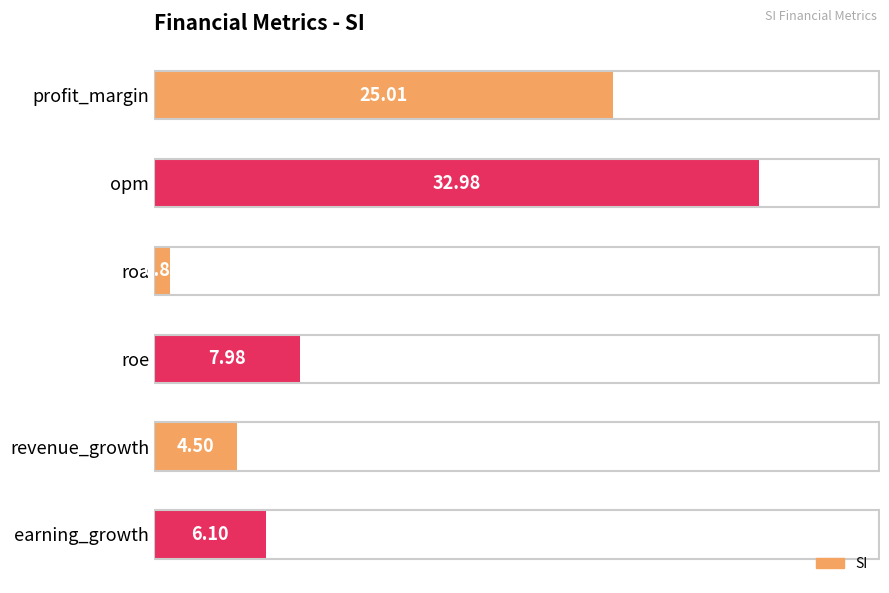

What is the change in value from opm to earning_growth?

-26.9